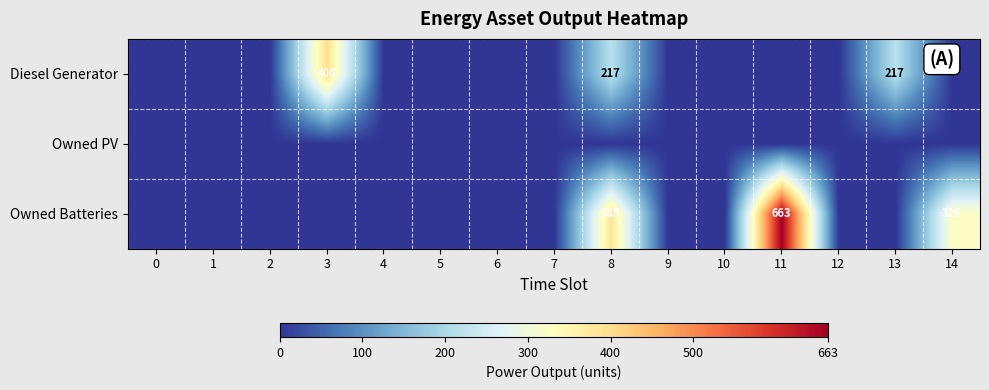

Which series has the largest total across all categories?

Owned Batteries